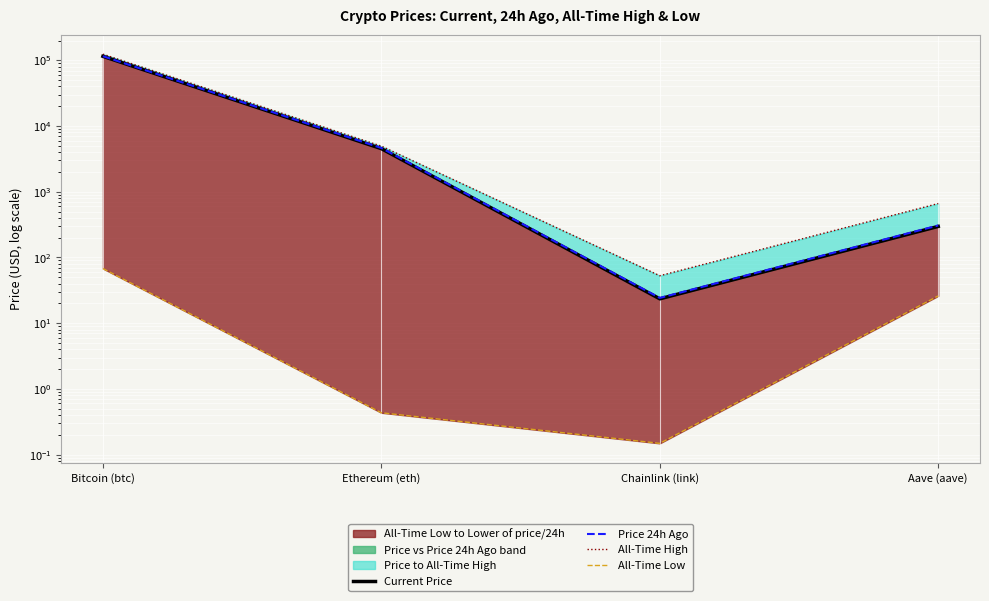

How many data points in All-Time High are less than 4946?

2